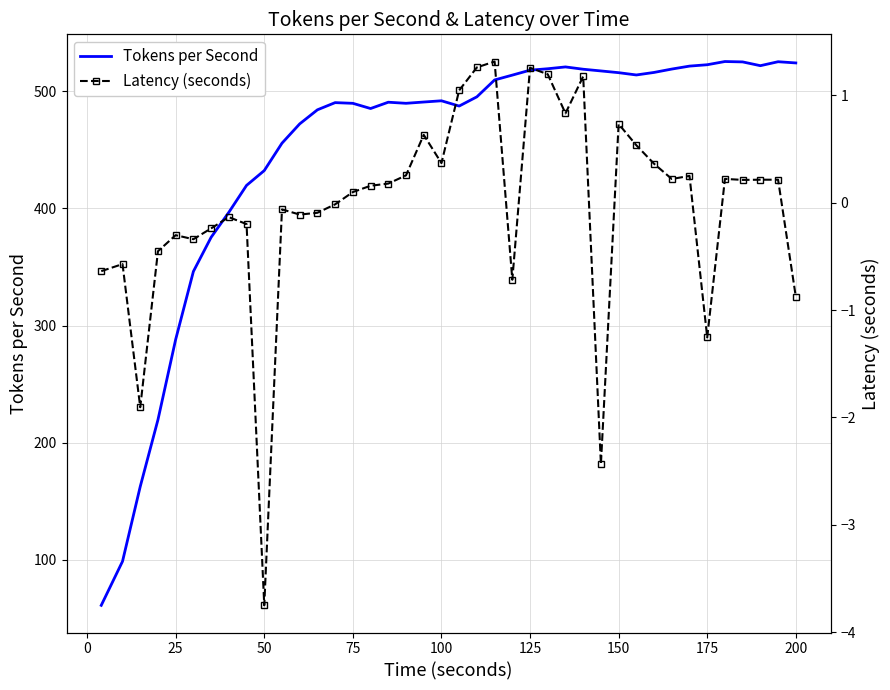

True or false: Tokens per Second and Latency (seconds) intersect in this chart.

False